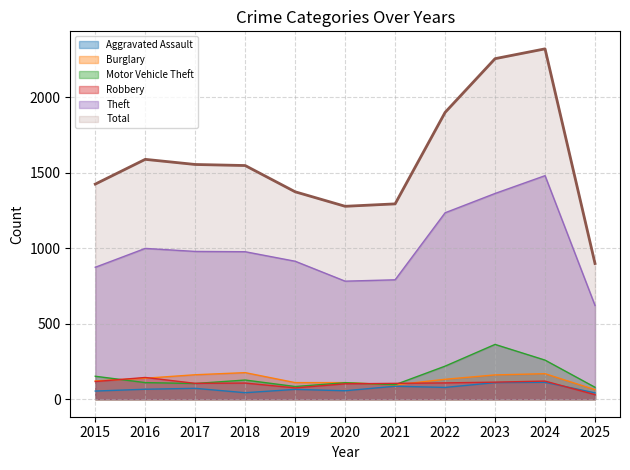

In Total, how many points are higher than both neighbors (excluding endpoints)?

2